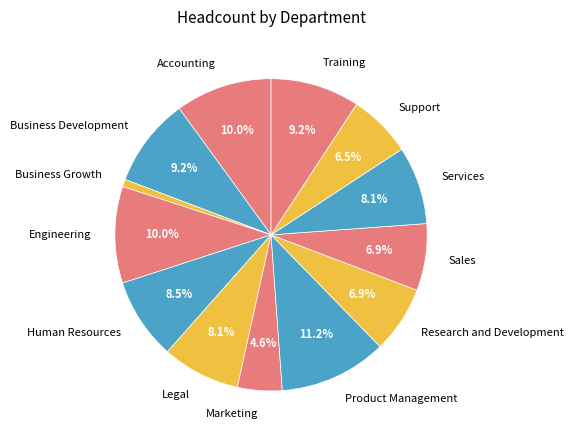

To the nearest percent, what portion does Legal represent?

8%